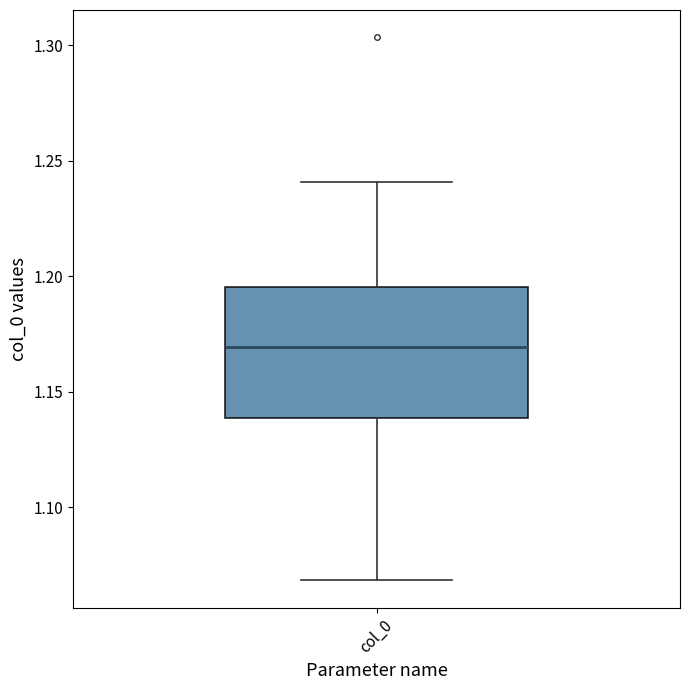

Where is the upper edge of the box for col_0 on the y-axis? The values are not printed on the chart, so give them approximately, as read against the axis.

1.195